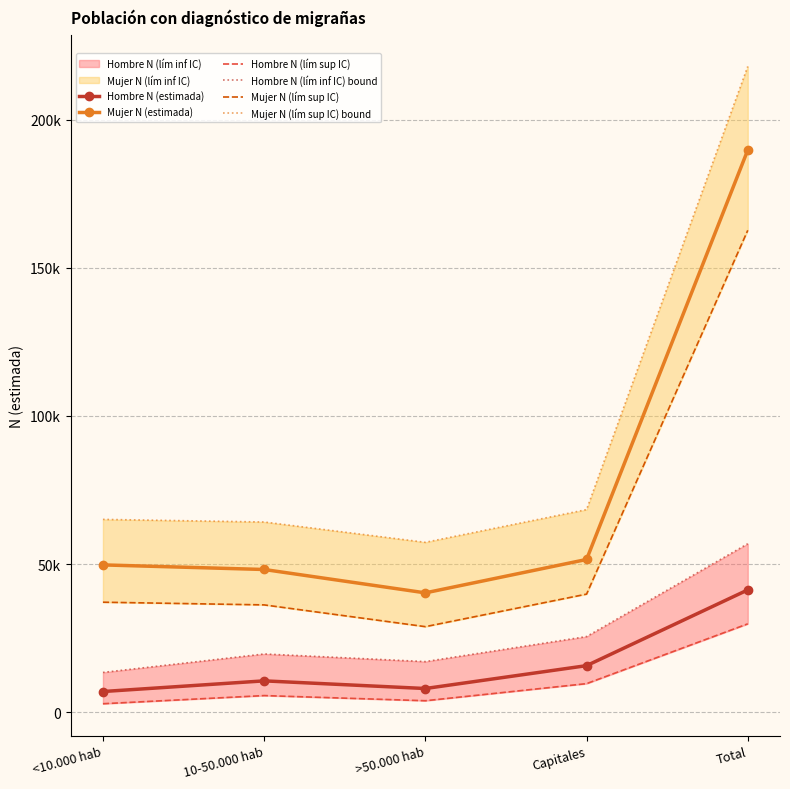

Is it true that Mujer N (lím sup IC) bound equals 94926 at Capitales?

False